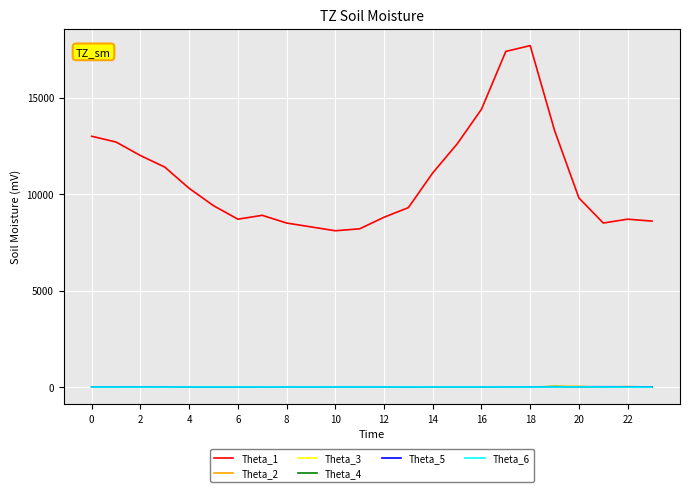

True or false: Theta_1 and Theta_2 intersect in this chart.

False